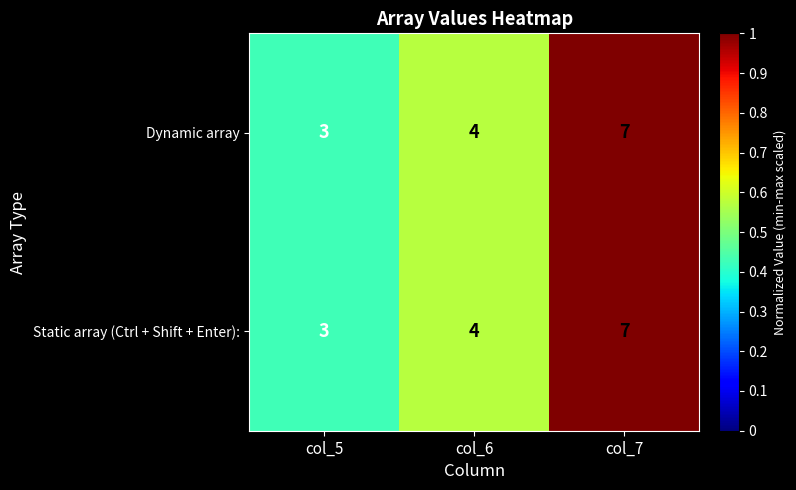

What is the difference between the maximum and minimum values in the Dynamic array series?

4